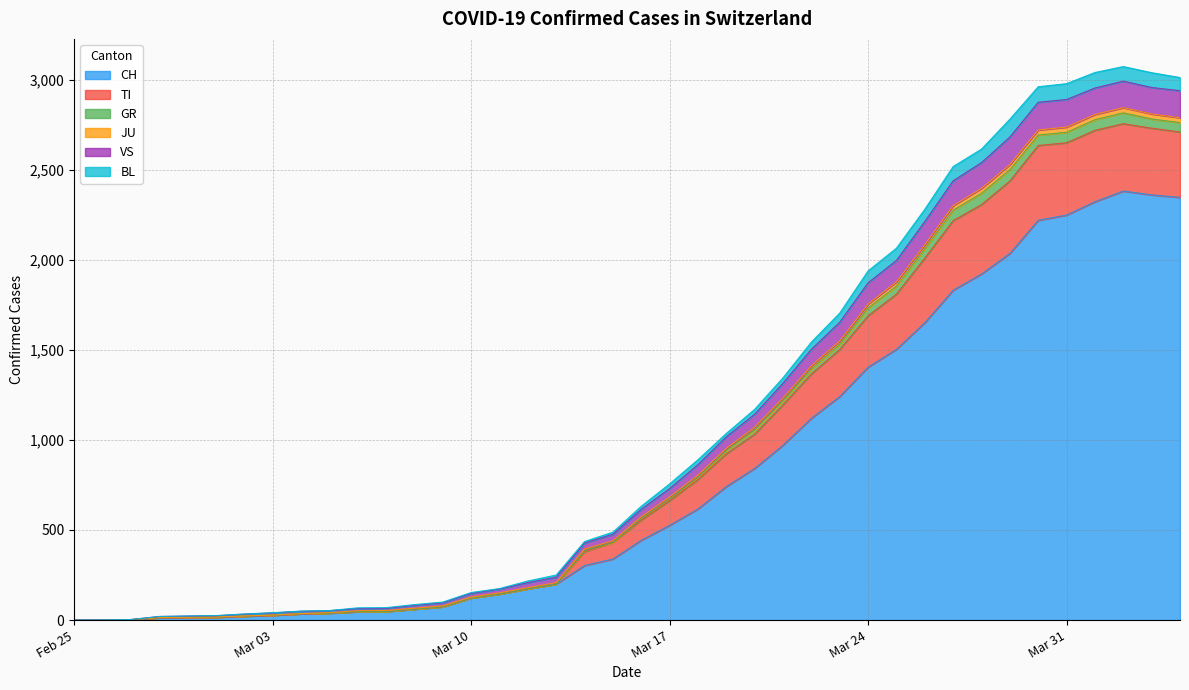

What is the maximum value for CH?

2381